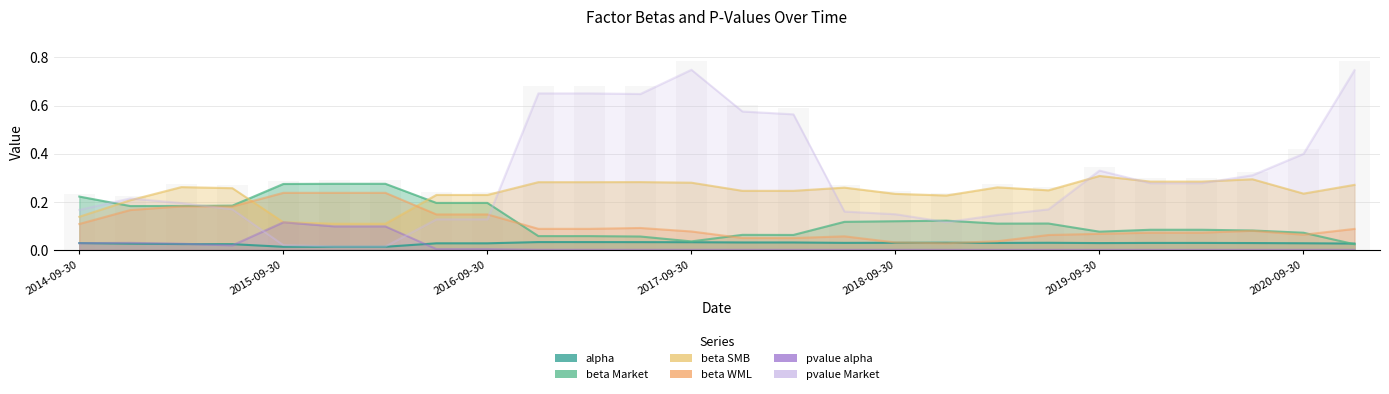

How many bars are there in each group?

6